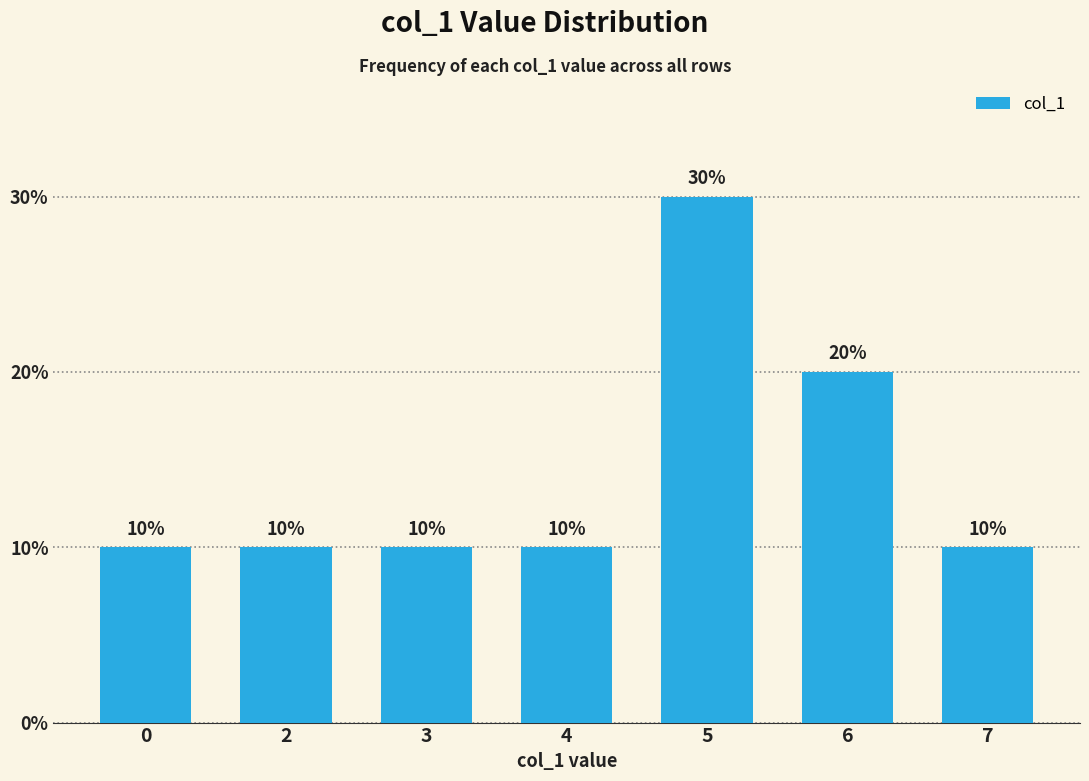

Does the chart contain any negative values?

No